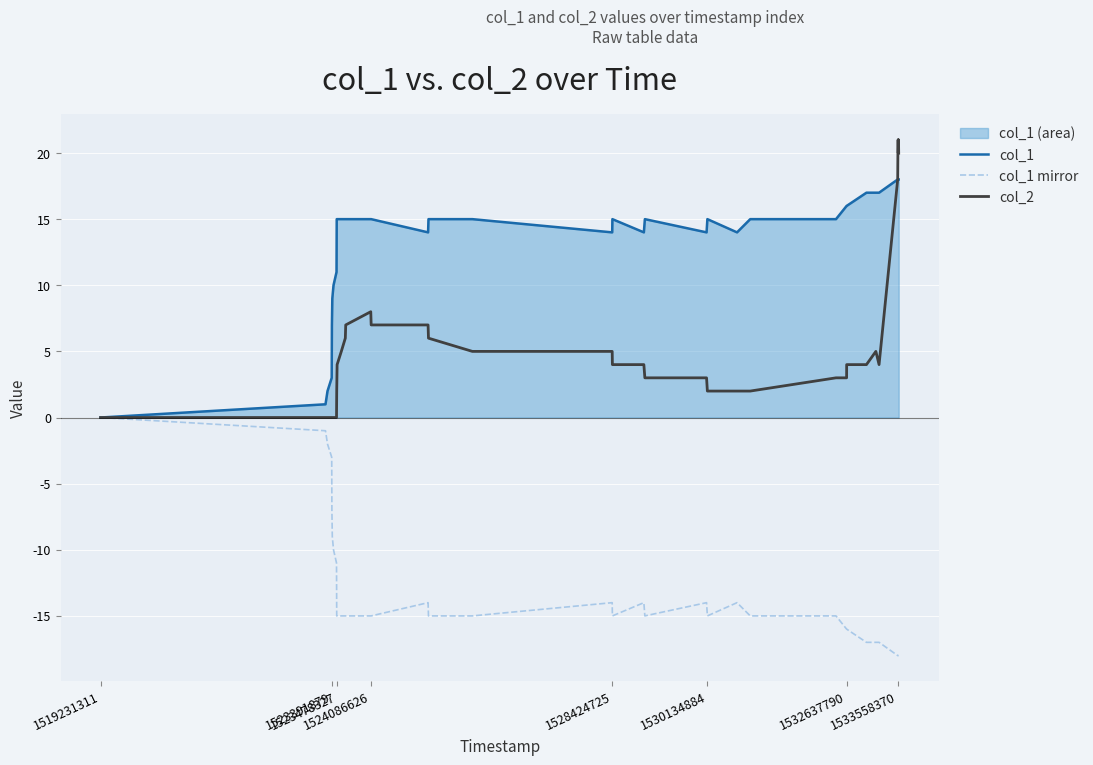

True or false: col_2 and col_1 mirror intersect in this chart.

False